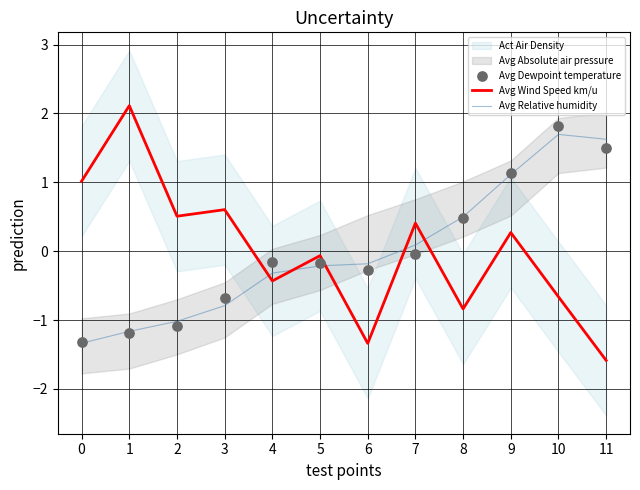

Is the value of Avg Relative humidity at 2 greater than the value of Avg Wind Speed km/u at 6?

Yes